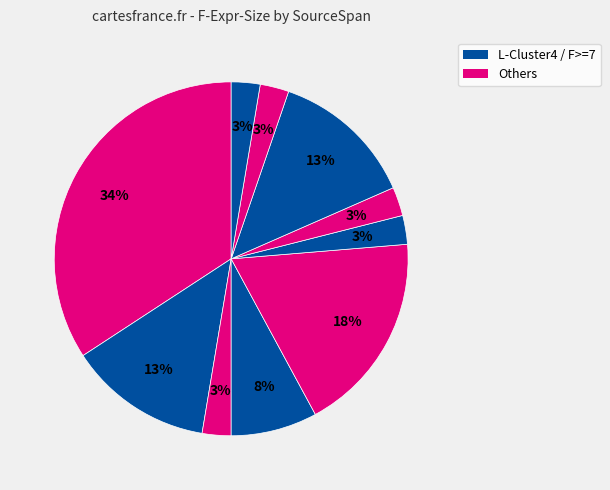

How many segments does this pie chart have?

10